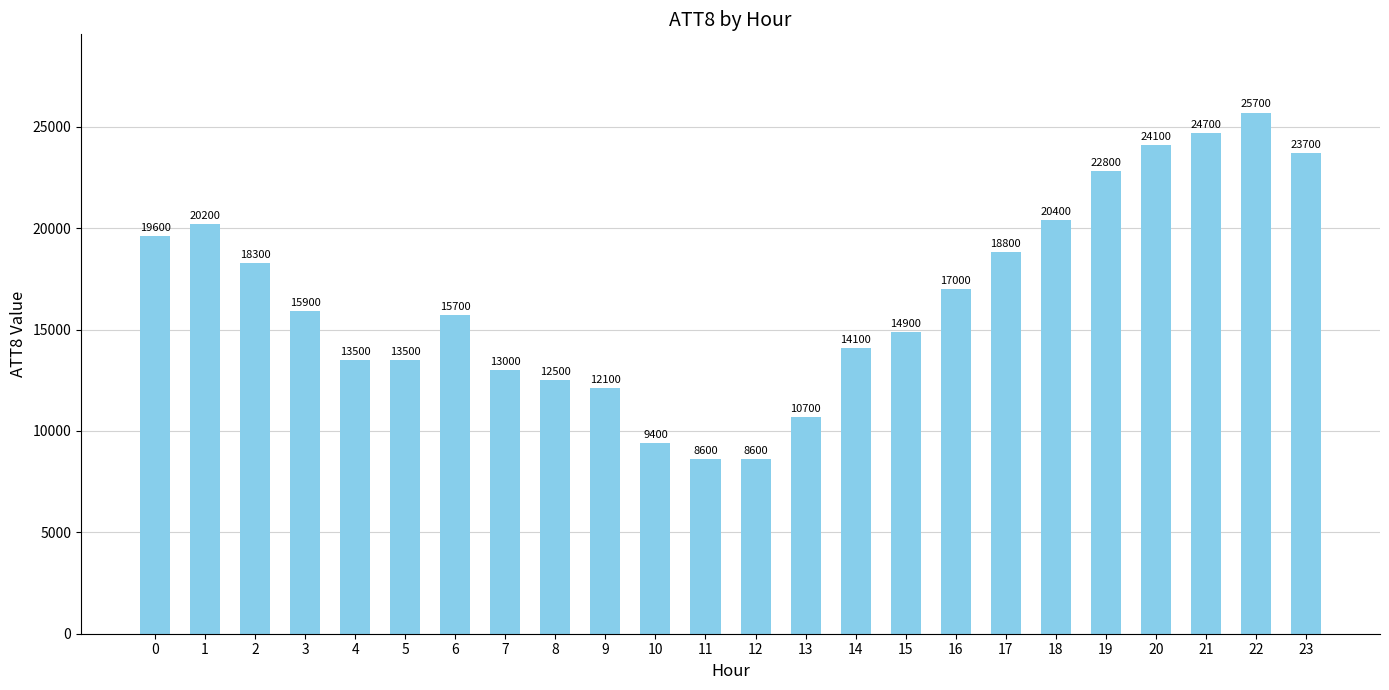

At which label is the value closest to 17150?

16